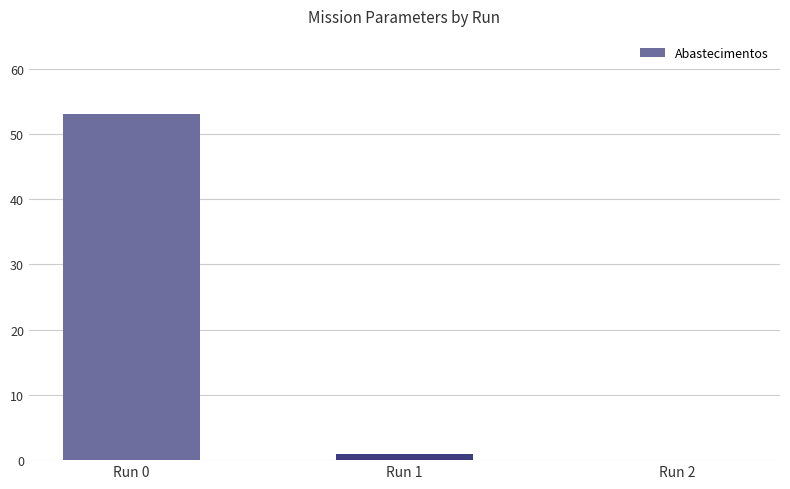

How many values are above zero?

2